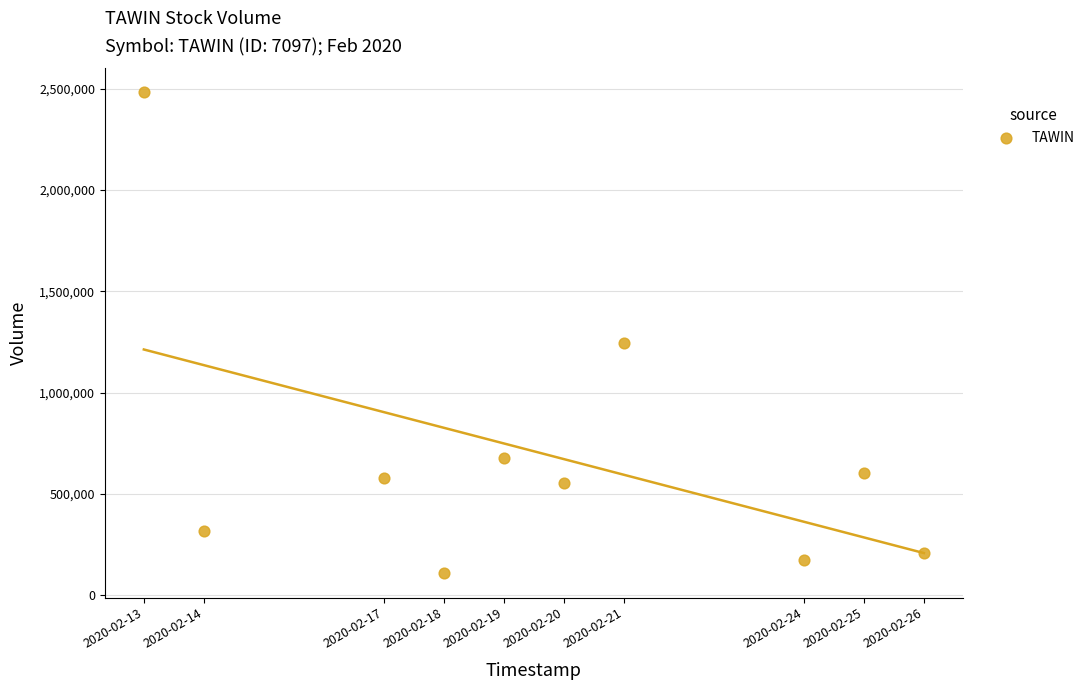

What is the range of Y values (max minus min)?

2375000